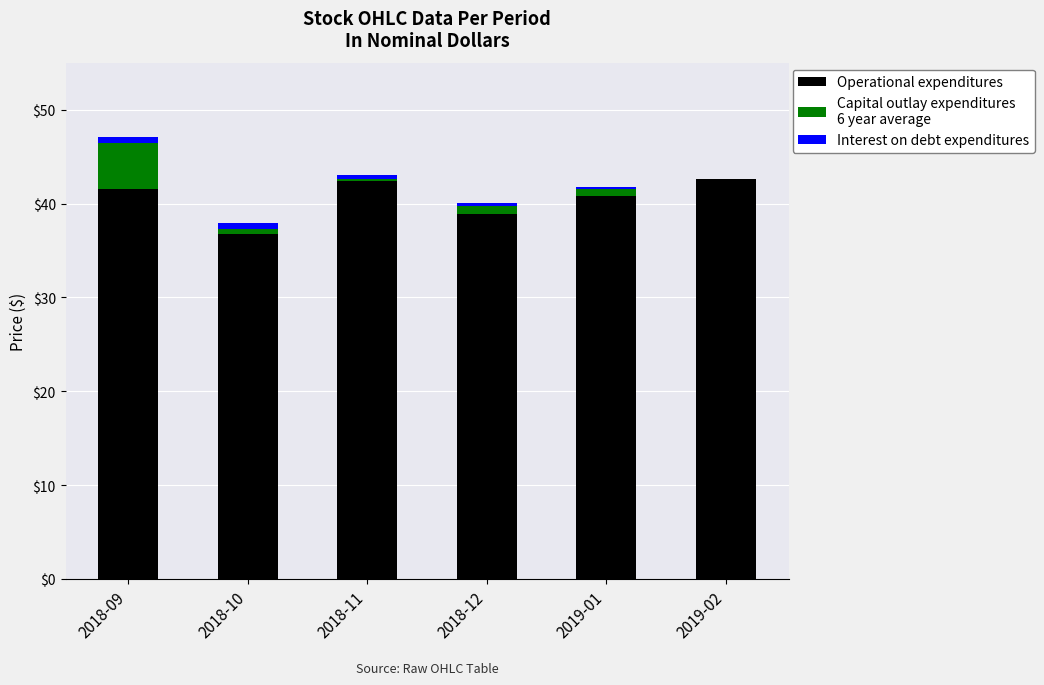

Does the chart contain stacked bars?

Yes